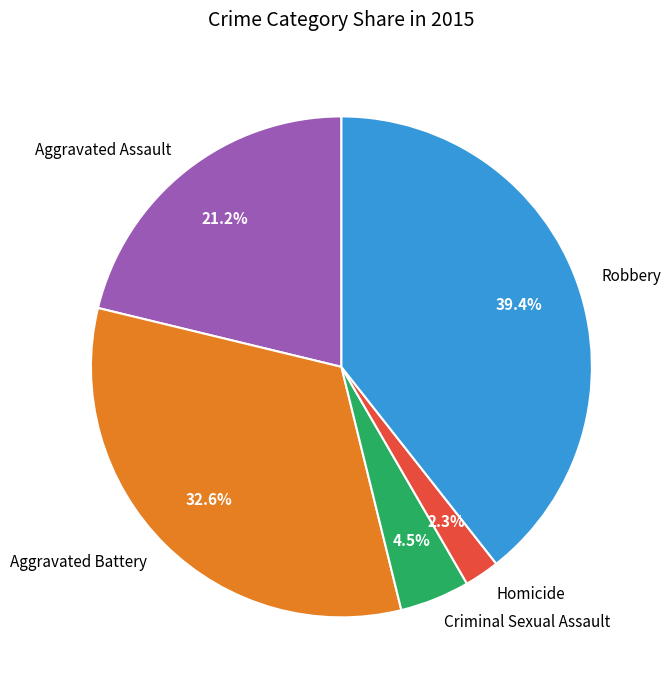

Combined, what portion of the pie is Homicide and Aggravated Assault?

23.5%